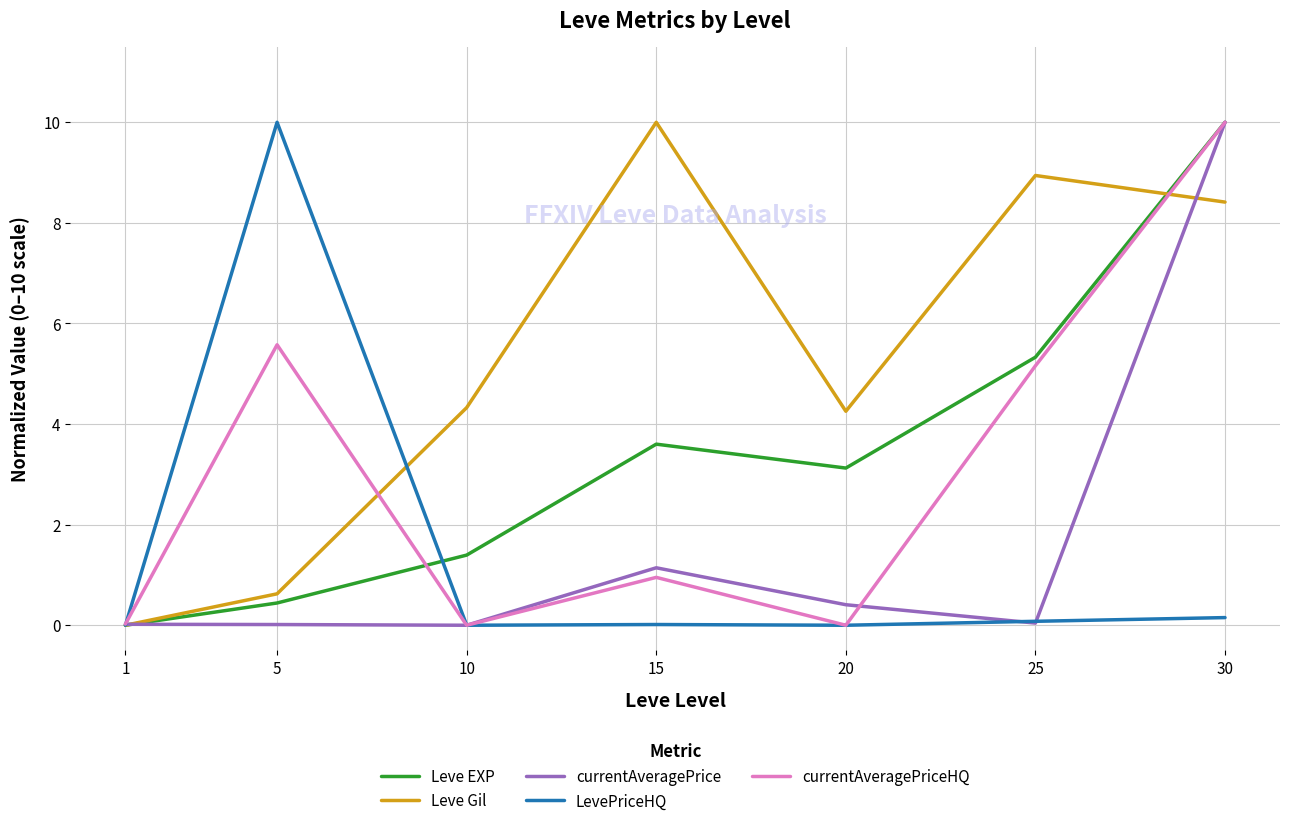

Between which two adjacent categories do Leve EXP and currentAveragePrice first intersect?

1 and 5